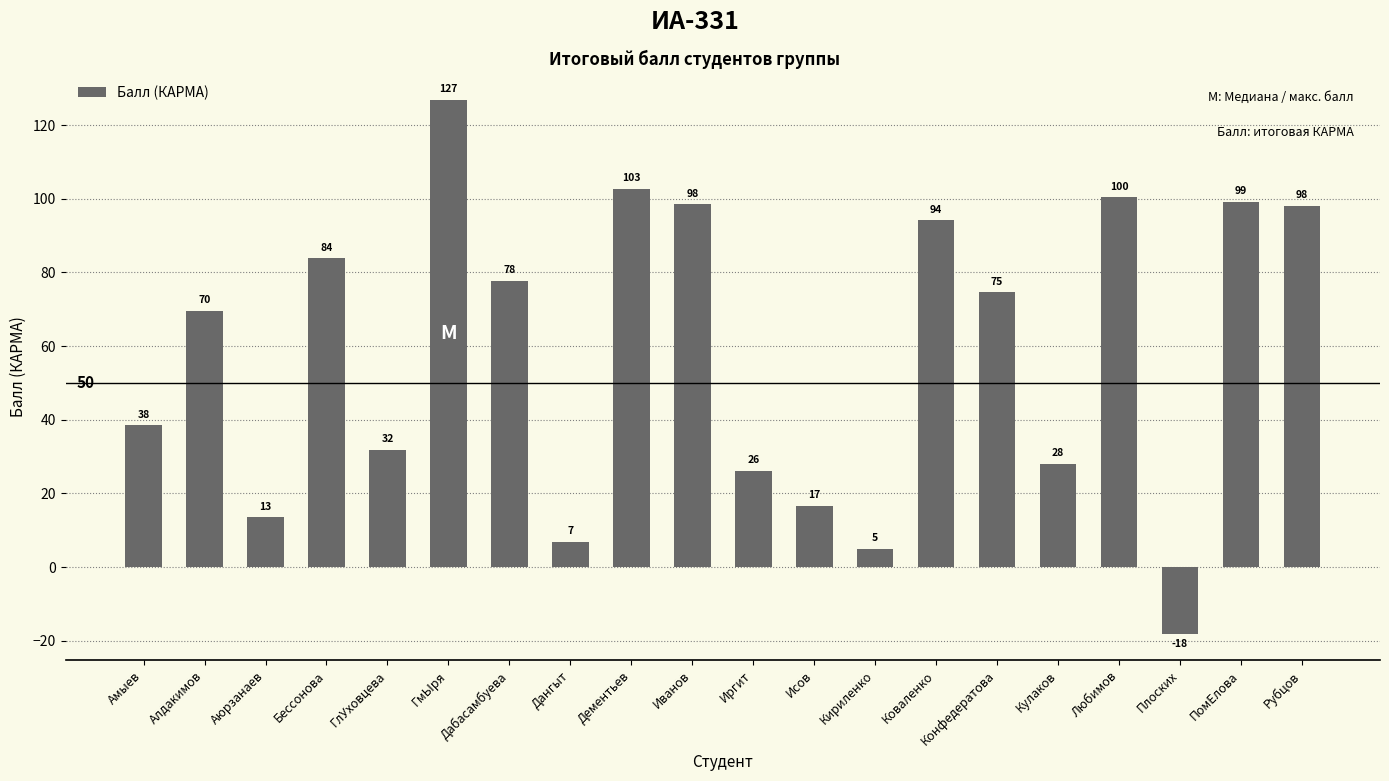

At which label does the data first exceed 74?

Бессонова